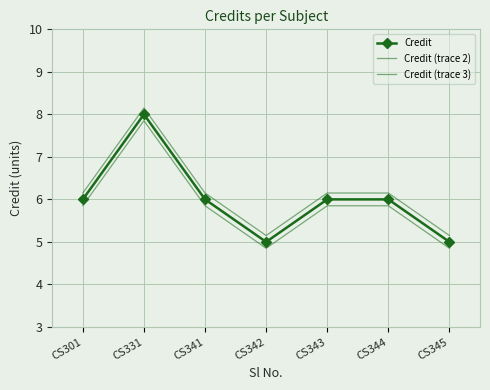

At CS301, list the series in order from largest to smallest.

Credit (trace 3), Credit, Credit (trace 2)